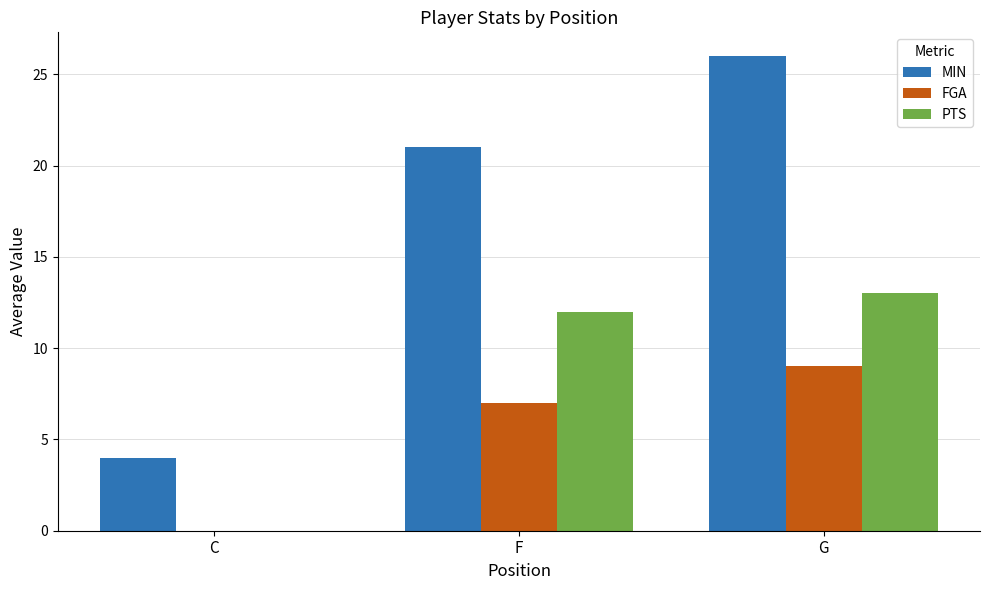

What is the maximum value shown in the chart?

26